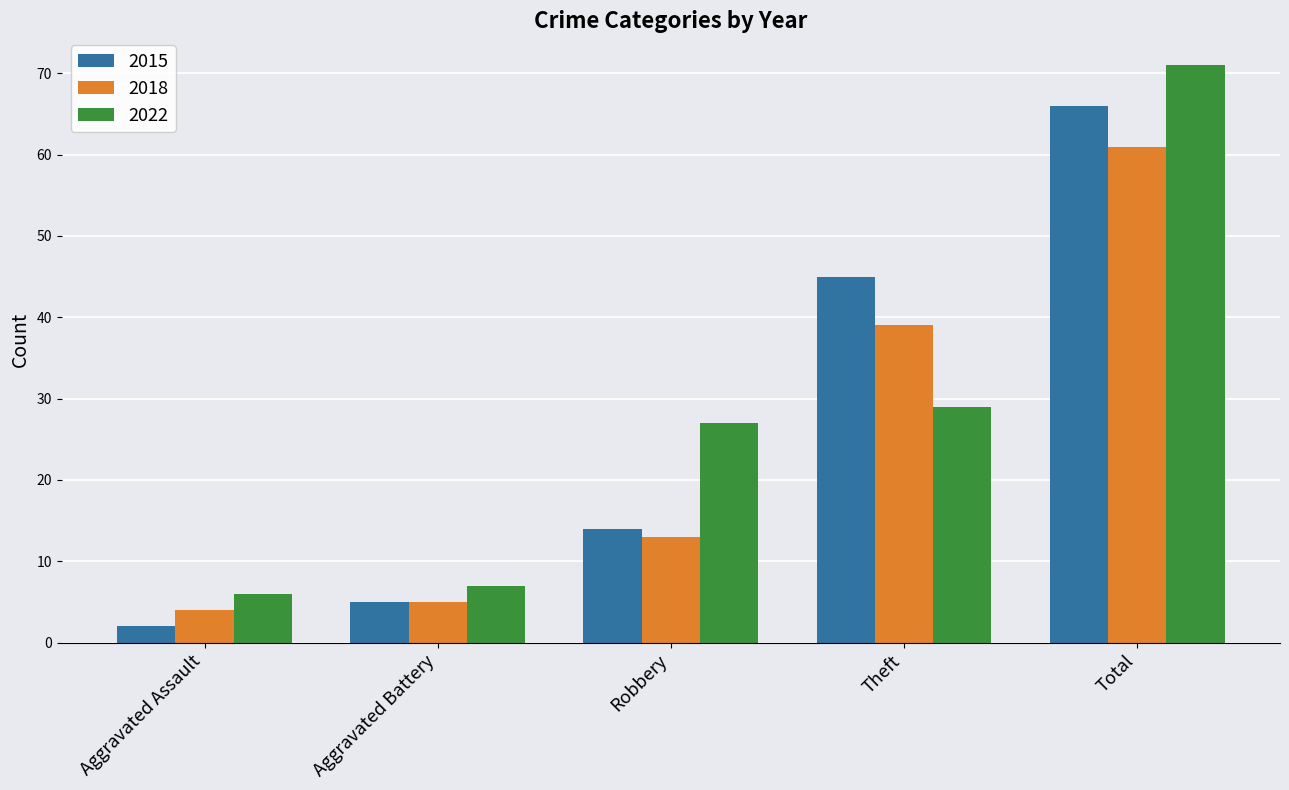

What is the difference between the 2015 values at Aggravated Battery and Total?

61